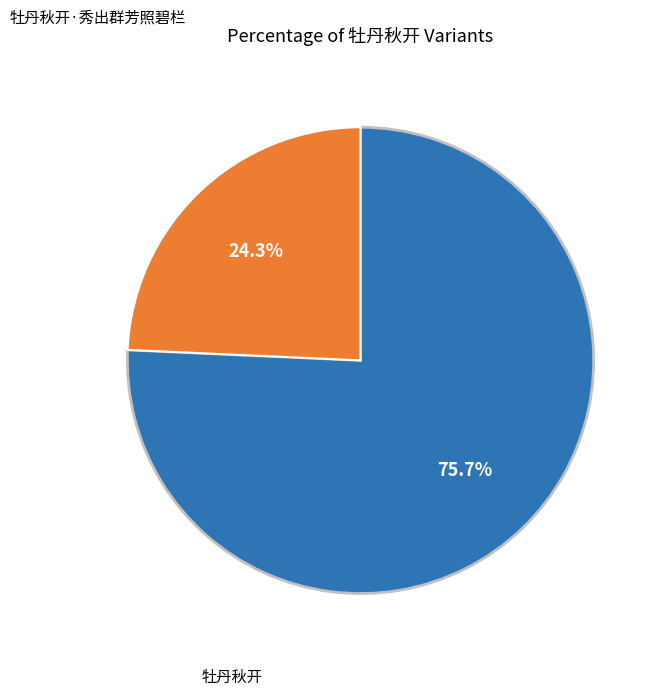

Does any single category account for the majority?

Yes